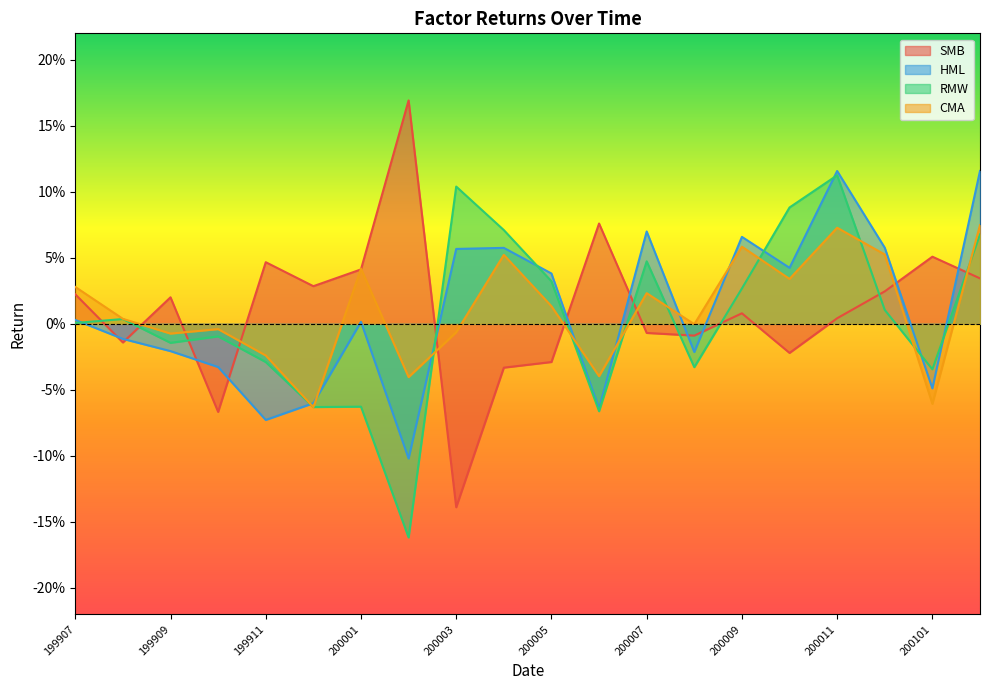

Reading right to left, what are all the values shown in this chart?

SMB: 0.0	0.1	0.0	0.0	-0.0	0.0	-0.0	-0.0	0.1	-0.0	-0.0	-0.1	0.2	0.0	0.0	0.0	-0.1	0.0	-0.0	0.0
HML: 0.1	-0.0	0.1	0.1	0.0	0.1	-0.0	0.1	-0.1	0.0	0.1	0.1	-0.1	0.0	-0.1	-0.1	-0.0	-0.0	-0.0	0.0
RMW: 0.1	-0.0	0.0	0.1	0.1	0.0	-0.0	0.0	-0.1	0.0	0.1	0.1	-0.2	-0.1	-0.1	-0.0	-0.0	-0.0	0.0	0.0
CMA: 0.1	-0.1	0.1	0.1	0.0	0.1	-0.0	0.0	-0.0	0.0	0.1	-0.0	-0.0	0.0	-0.1	-0.0	-0.0	-0.0	0.0	0.0